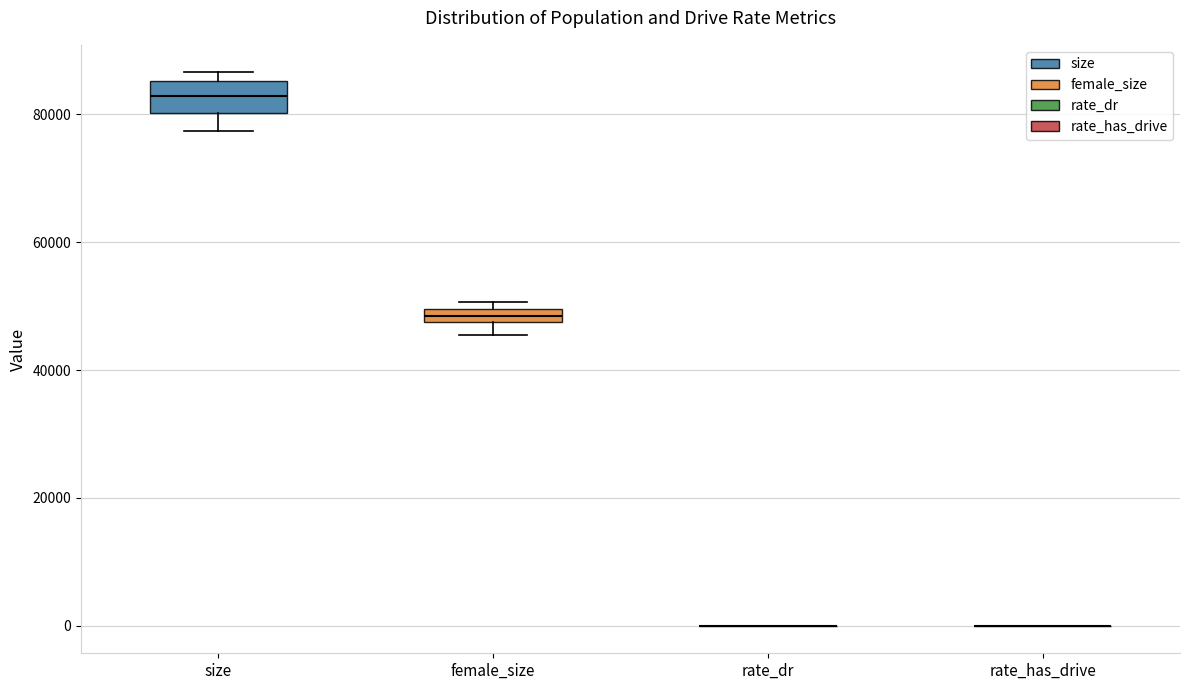

Comparing the boxes themselves (not the whiskers), which one is the tallest?

size